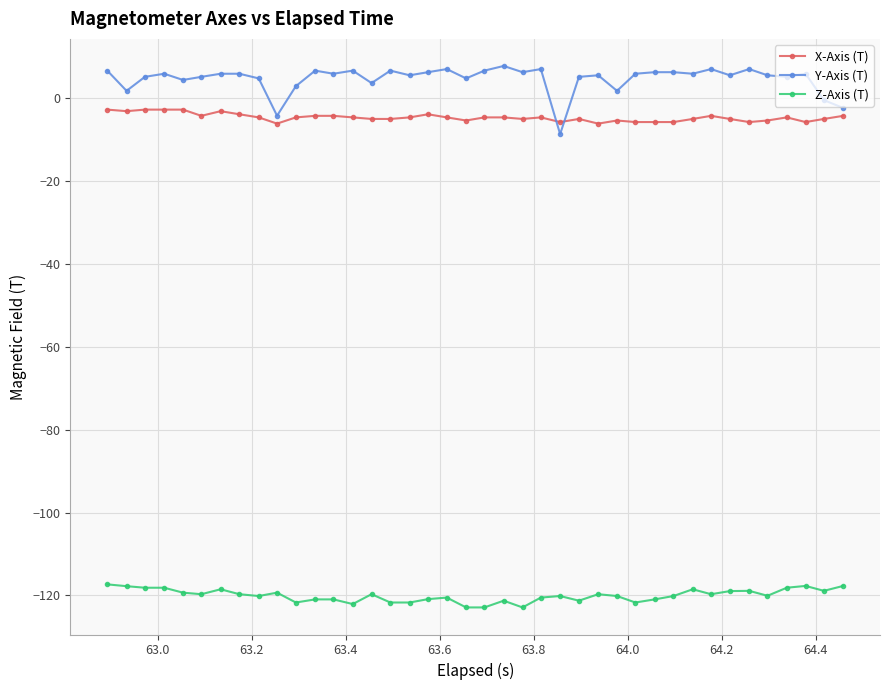

List the series in order of their peak value, lowest first.

Z-Axis (T), X-Axis (T), Y-Axis (T)